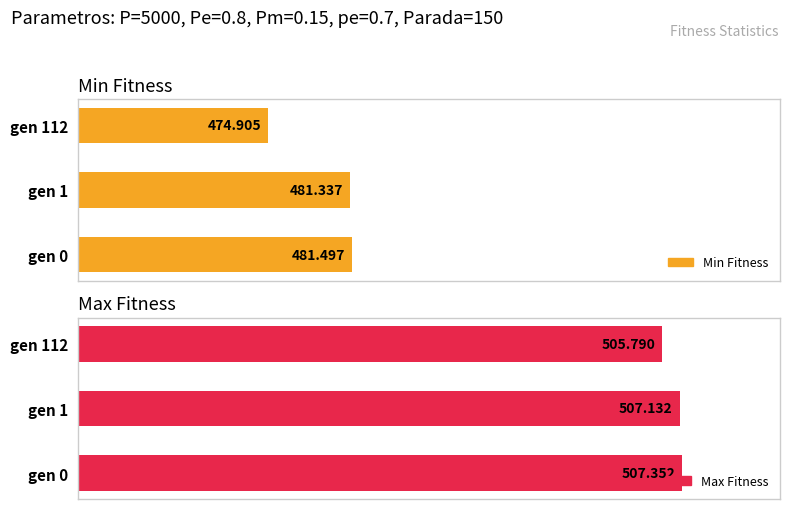

Which series has the widest spread of values?

Min Fitness